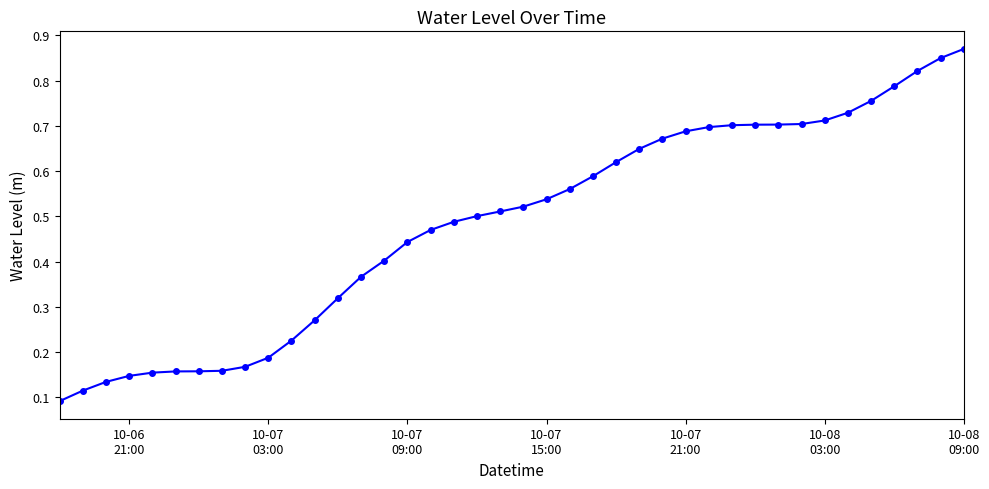

Count the values in the range 0 to 1.

40